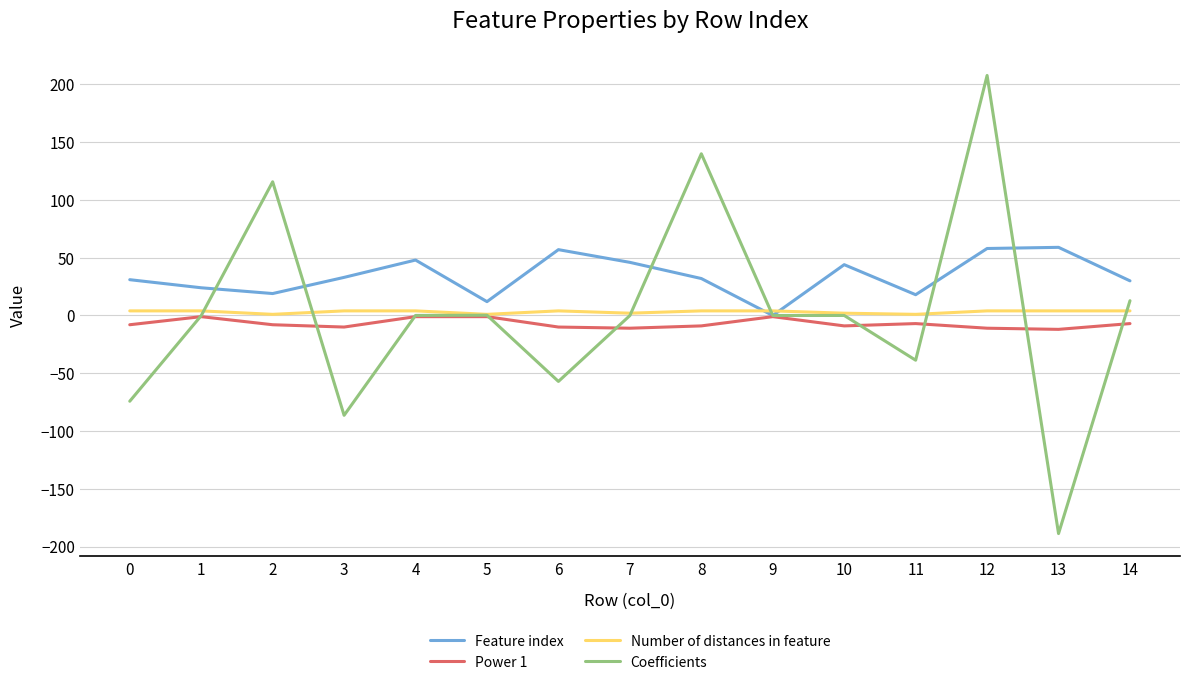

Read the Feature index value at 5.

12.0